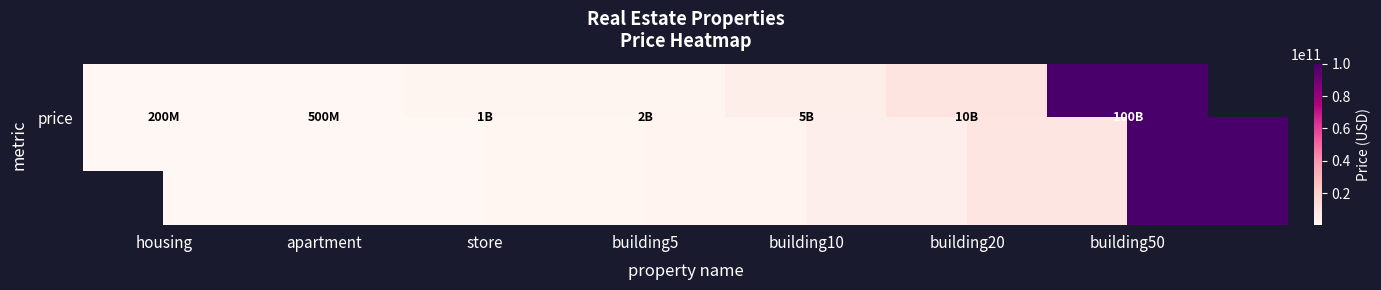

How many values exceed 2000000000?

3